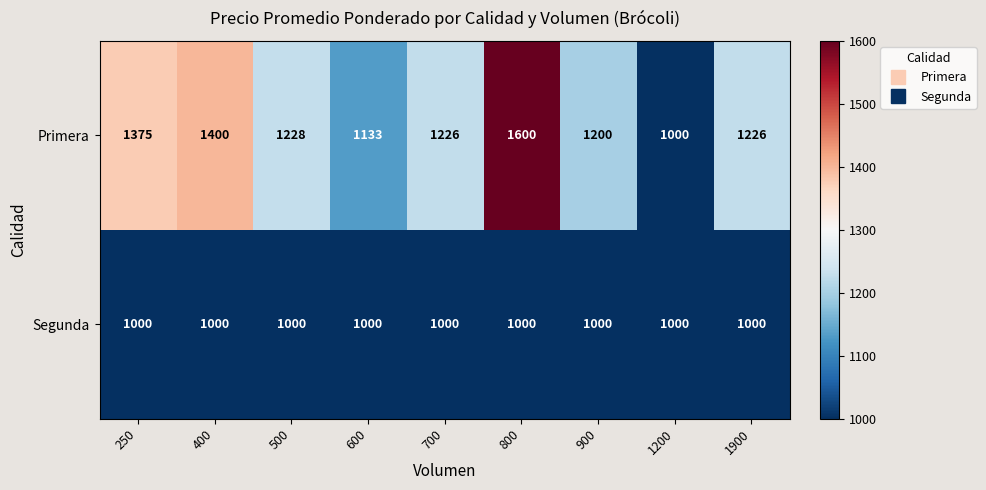

What is the sum of the Primera values at 1200 and 250?

2375